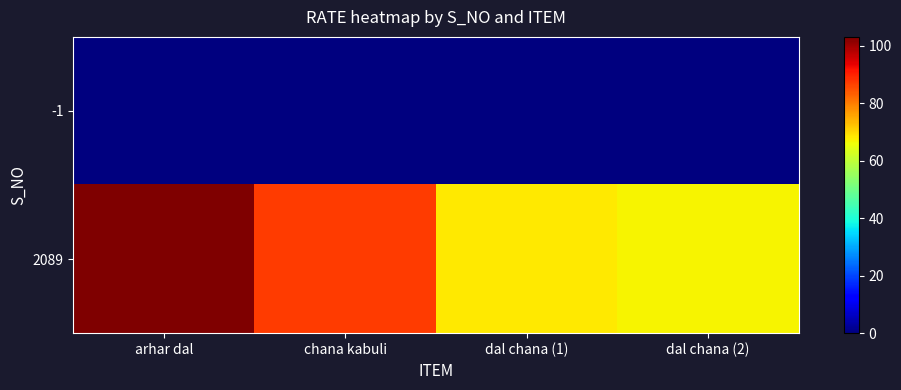

List the series in order of their overall mean, lowest first.

-1, 2089